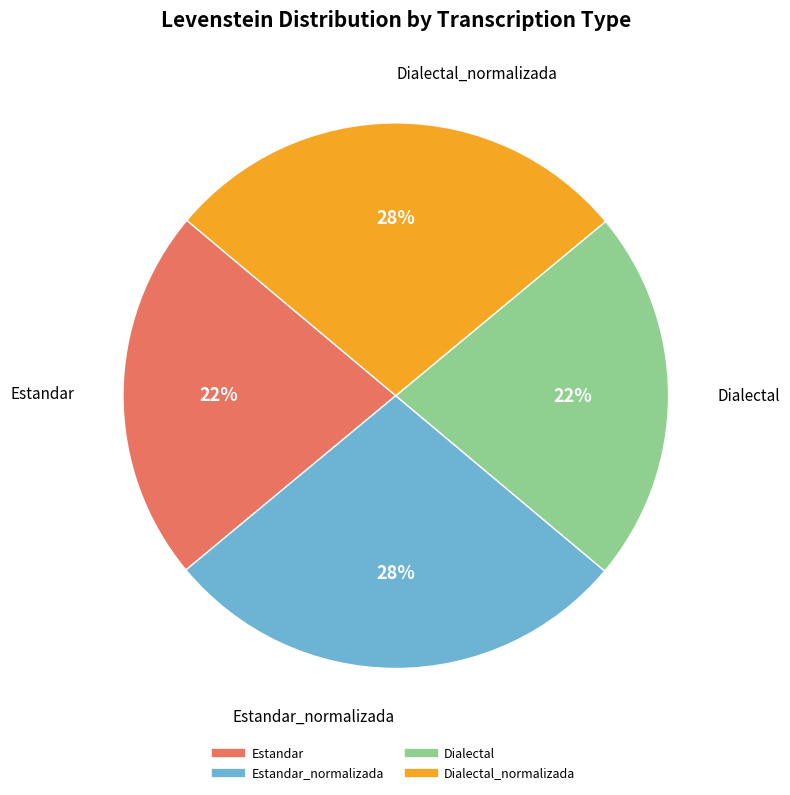

Is there any slice that represents more than half of the pie?

No